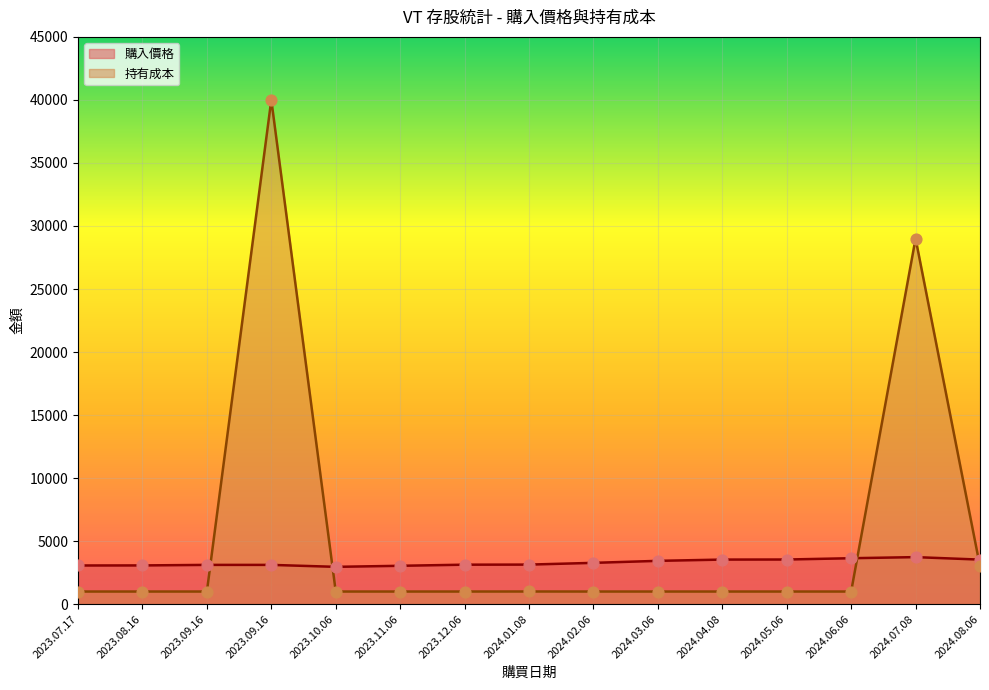

Which series has the widest spread of Y values?

持有成本